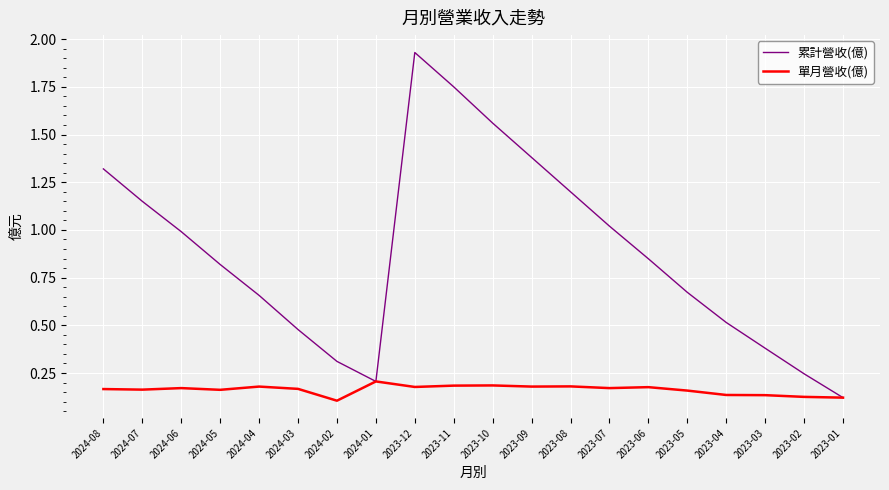

The value of 單月營收(億) at 2023-10 is 0.2. True or false?

True